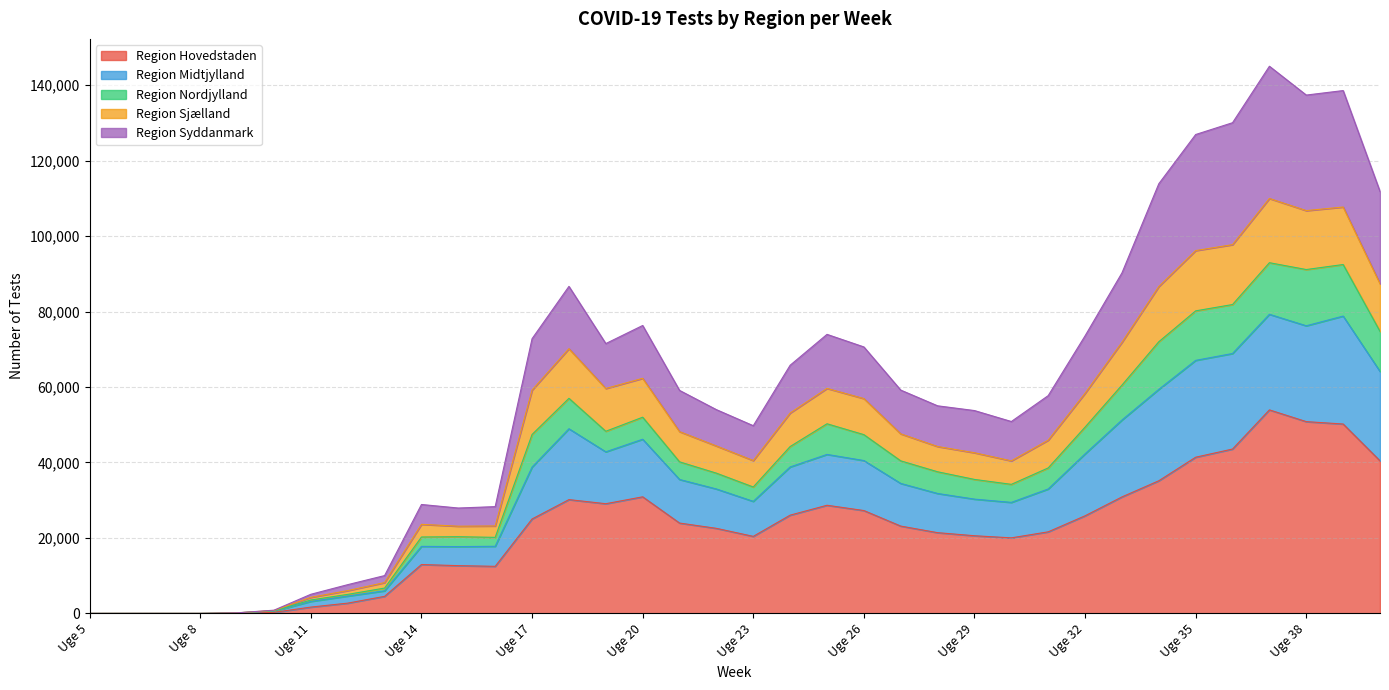

How many interior local peaks does the Region Nordjylland series have?

7